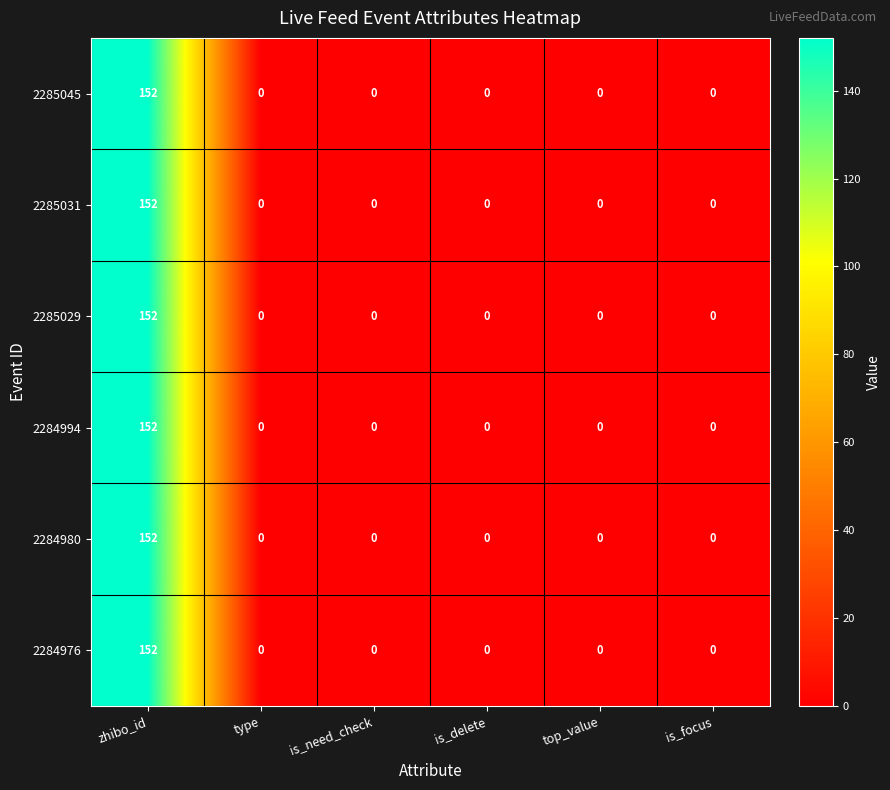

Is it true that 2284994 equals -59 at is_focus?

False